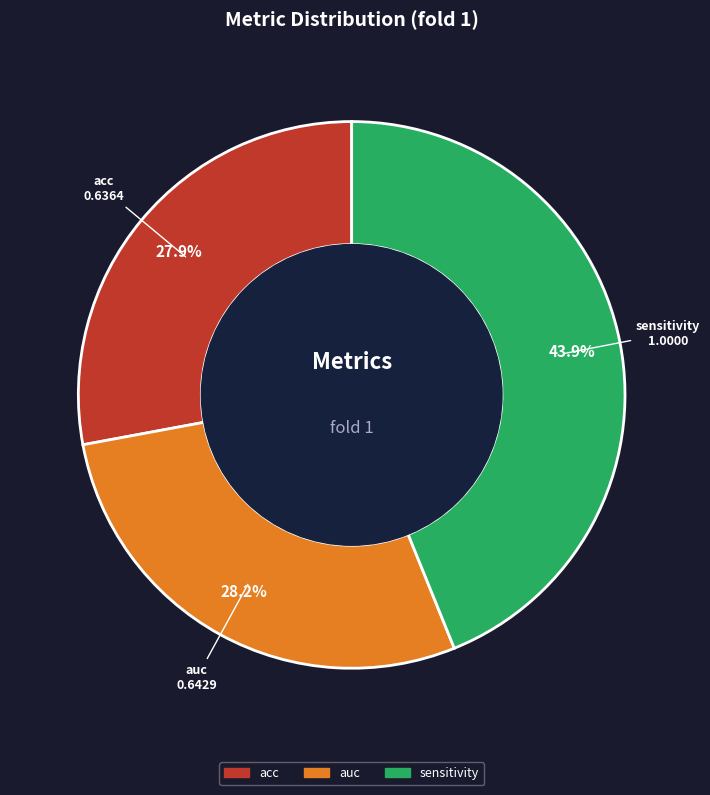

Is there a majority slice in this chart?

No